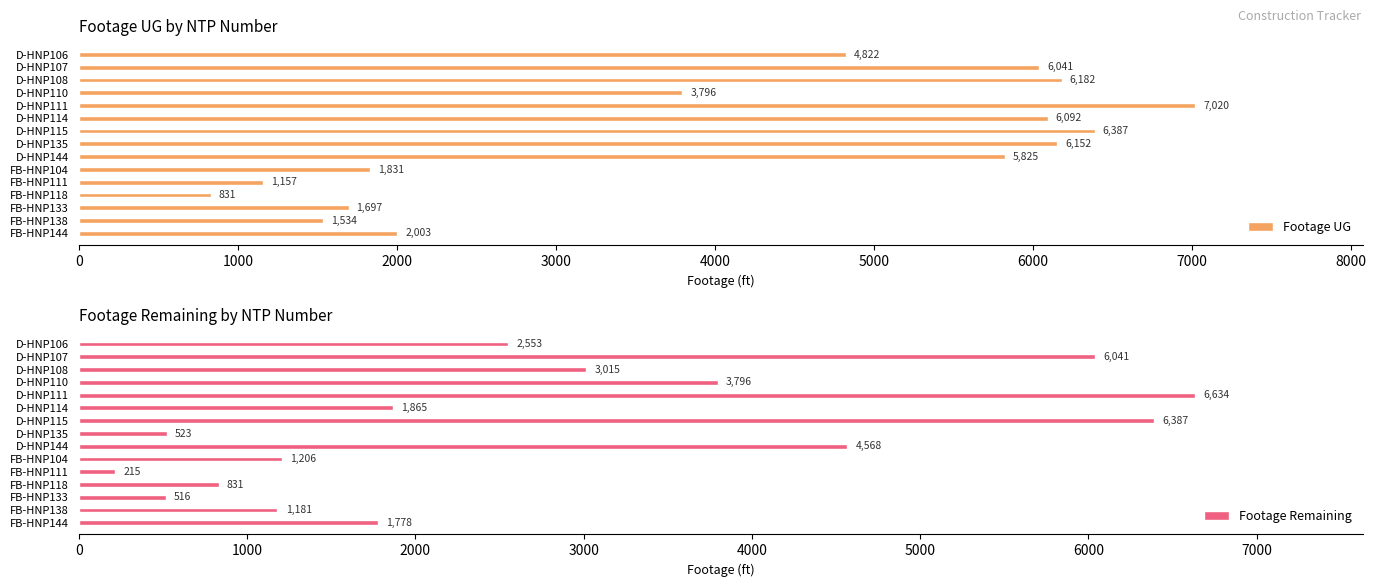

The value of Footage UG at D-HNP144 is 1400. True or false?

False